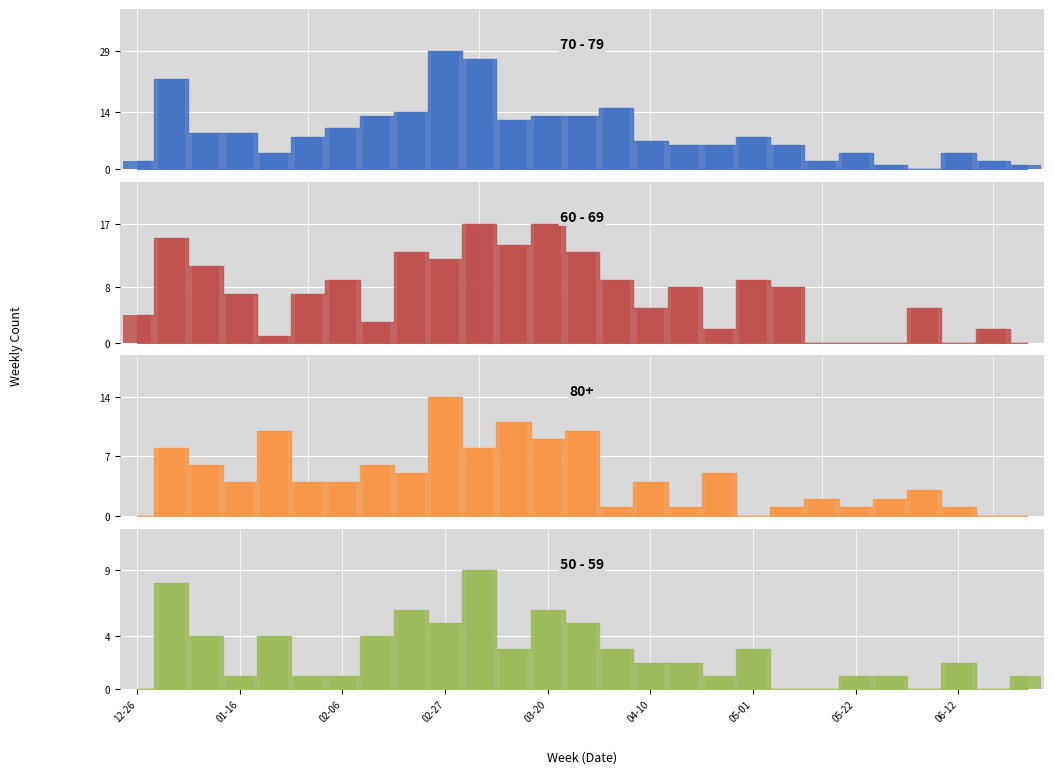

At which category does the chart reach its peak across all series?

02-27